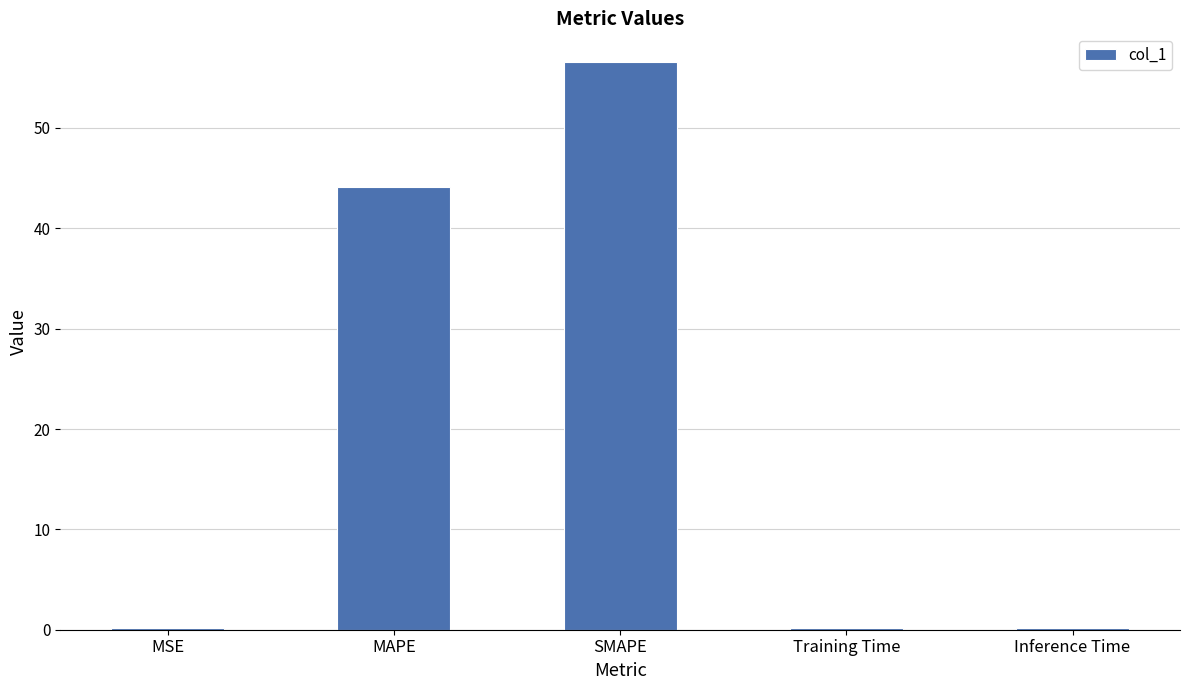

Are the bars horizontal?

No